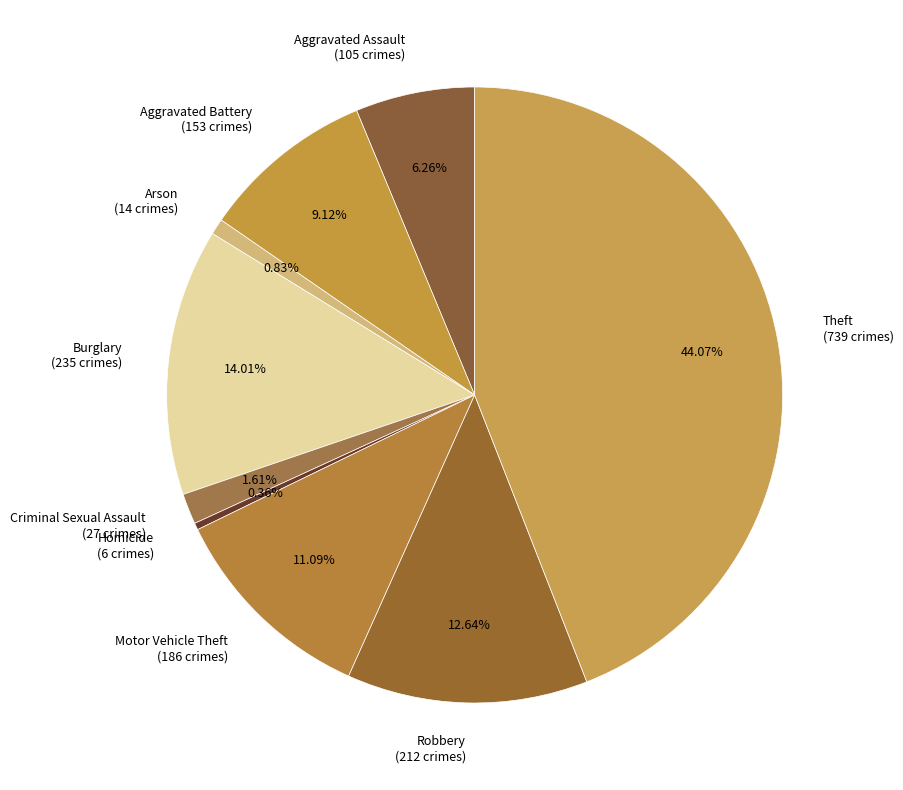

What percentage is the Aggravated Assault slice, to the nearest percent?

6%